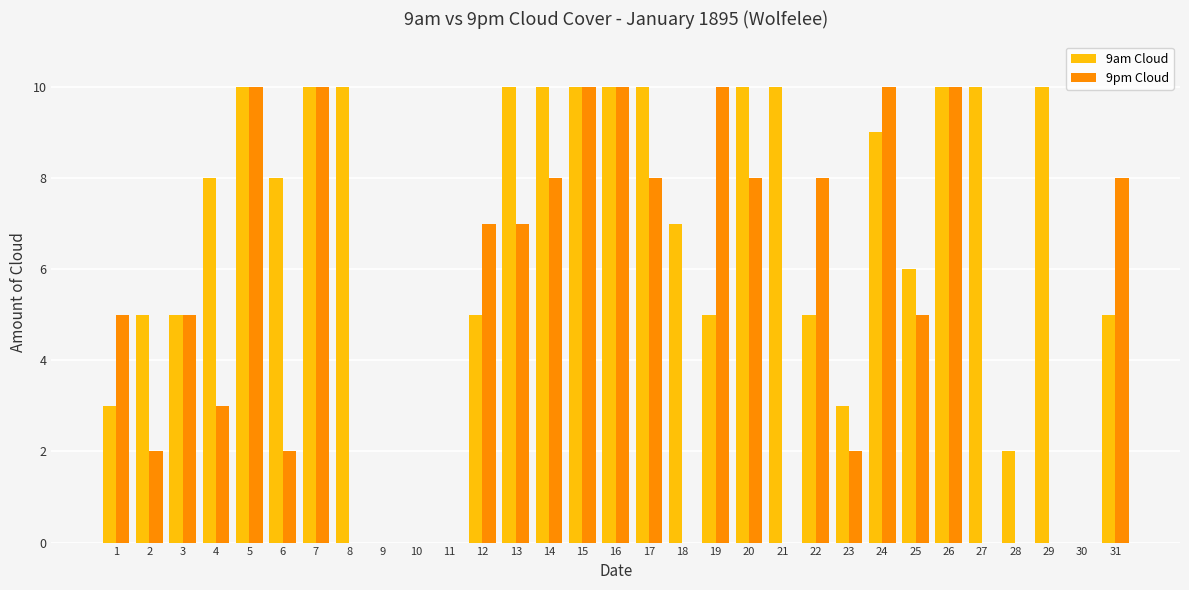

Count the number of categories in the chart.

31